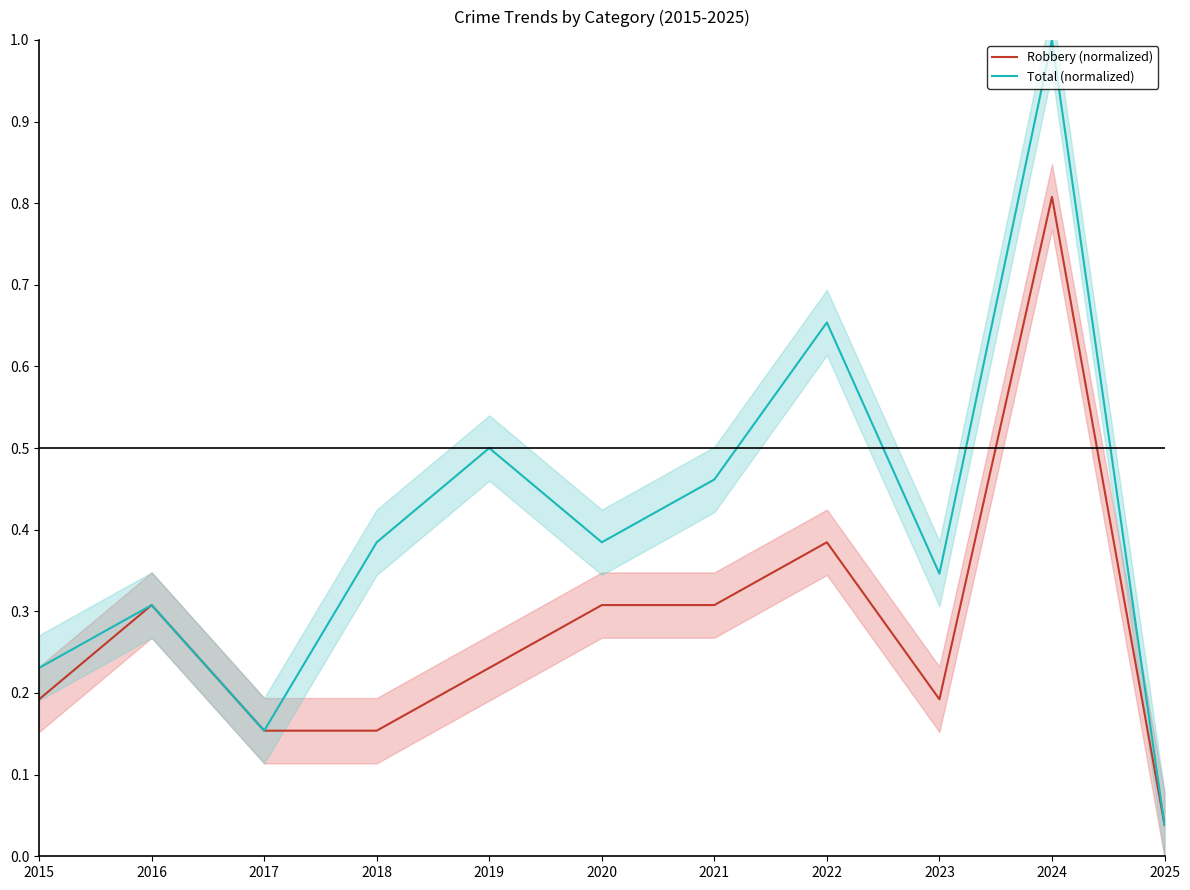

Reading left to right, extract all data points from this chart.

Robbery (normalized): 0.2	0.3	0.2	0.2	0.2	0.3	0.3	0.4	0.2	0.8	0.0
Total (normalized): 0.2	0.3	0.2	0.4	0.5	0.4	0.5	0.7	0.3	1.0	0.0